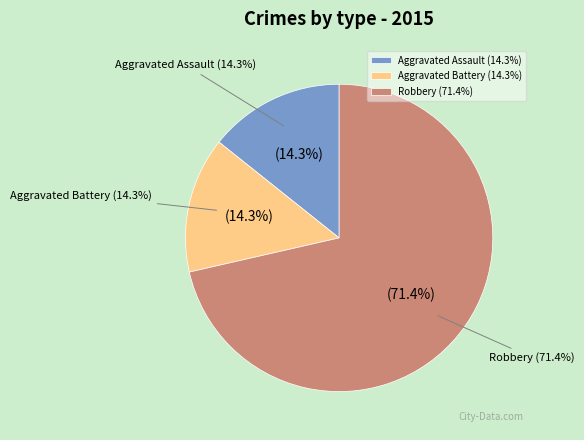

To the nearest percent, what portion does Robbery represent?

71%